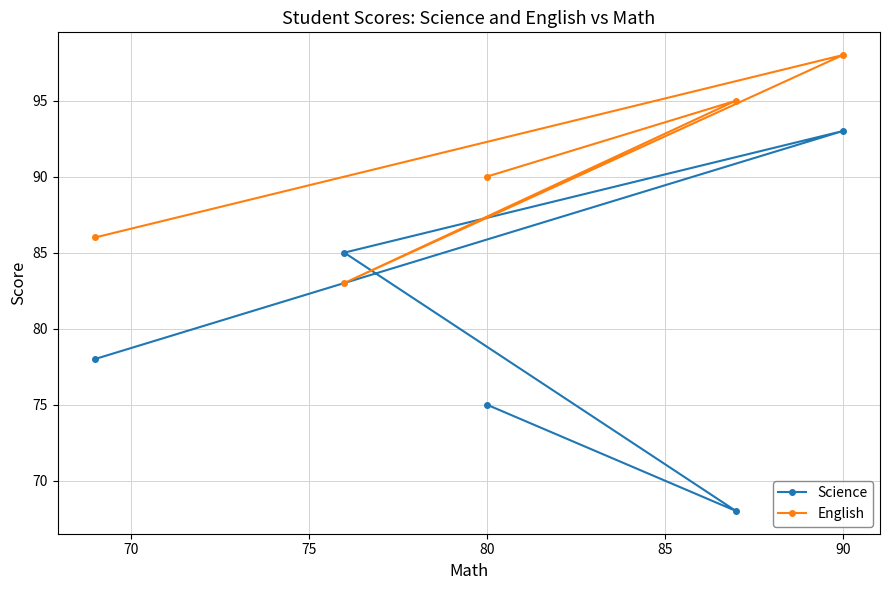

True or false: English and Science intersect in this chart.

True